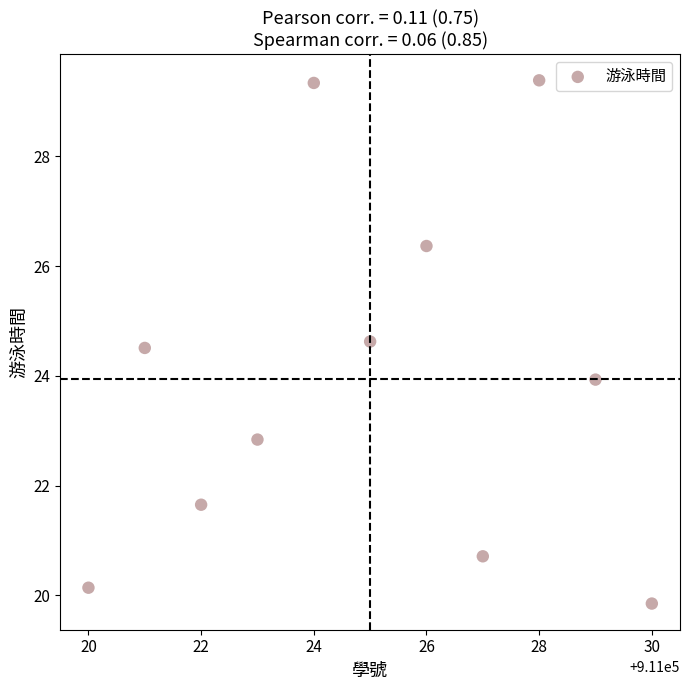

What is the average X value?

911025.0